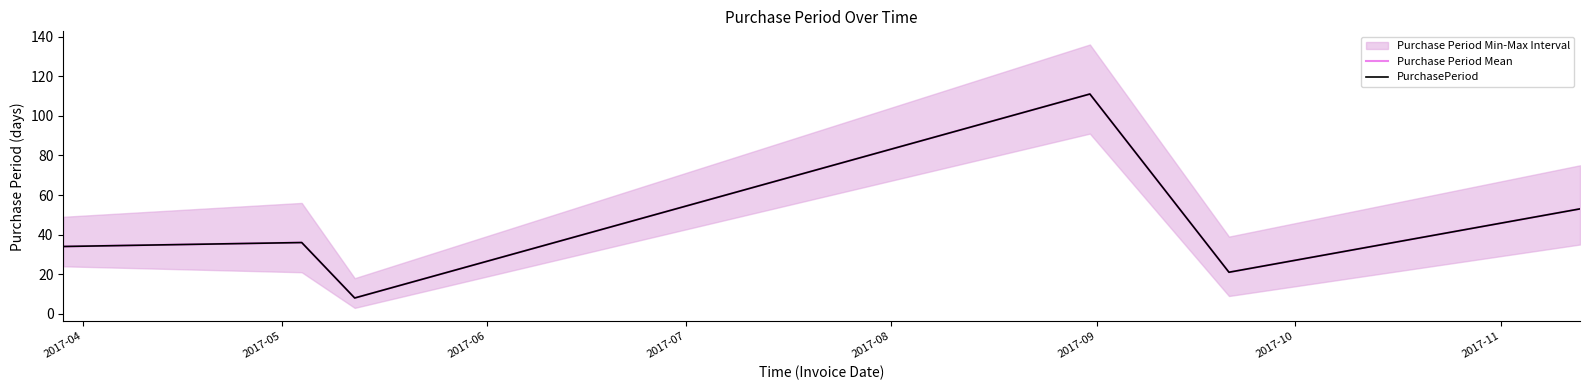

True or false: PurchasePeriod has more than 0 interior local peaks.

True